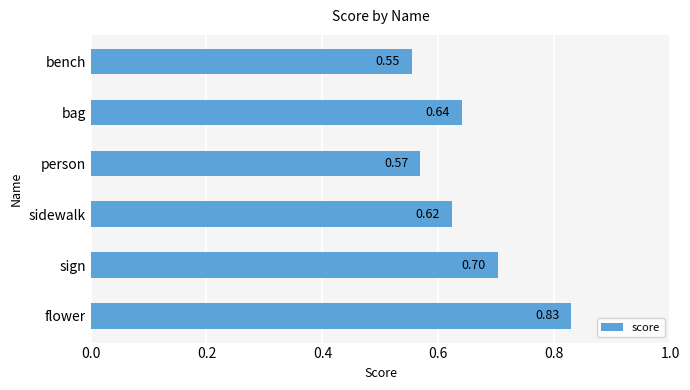

What is the average value?

0.7